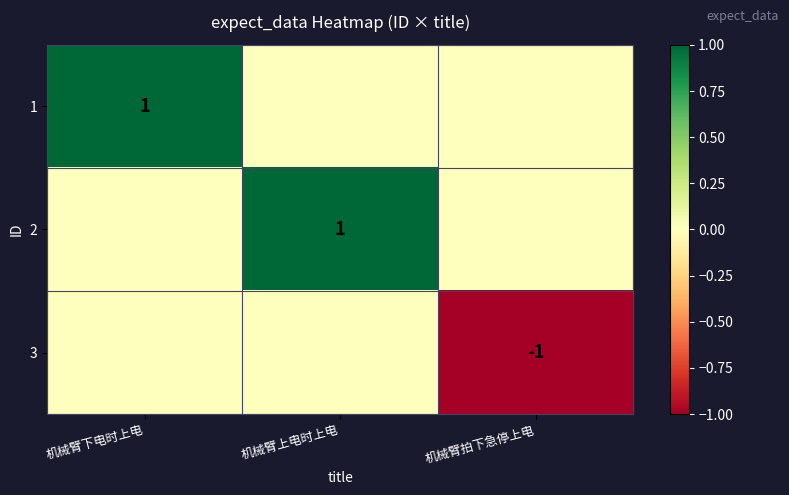

Count the number of data series in this chart.

3